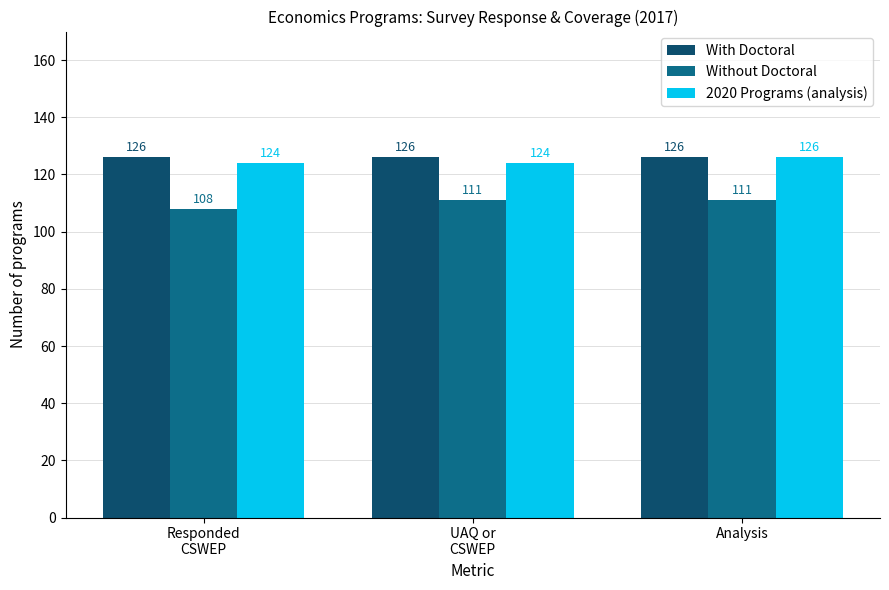

What is the value of the 2020 Programs (analysis) bar at the 1st from the left?

124